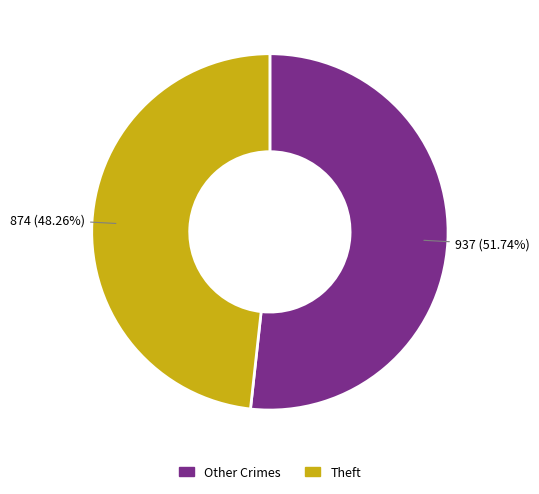

Which has a higher value, Theft or Other Crimes?

Other Crimes